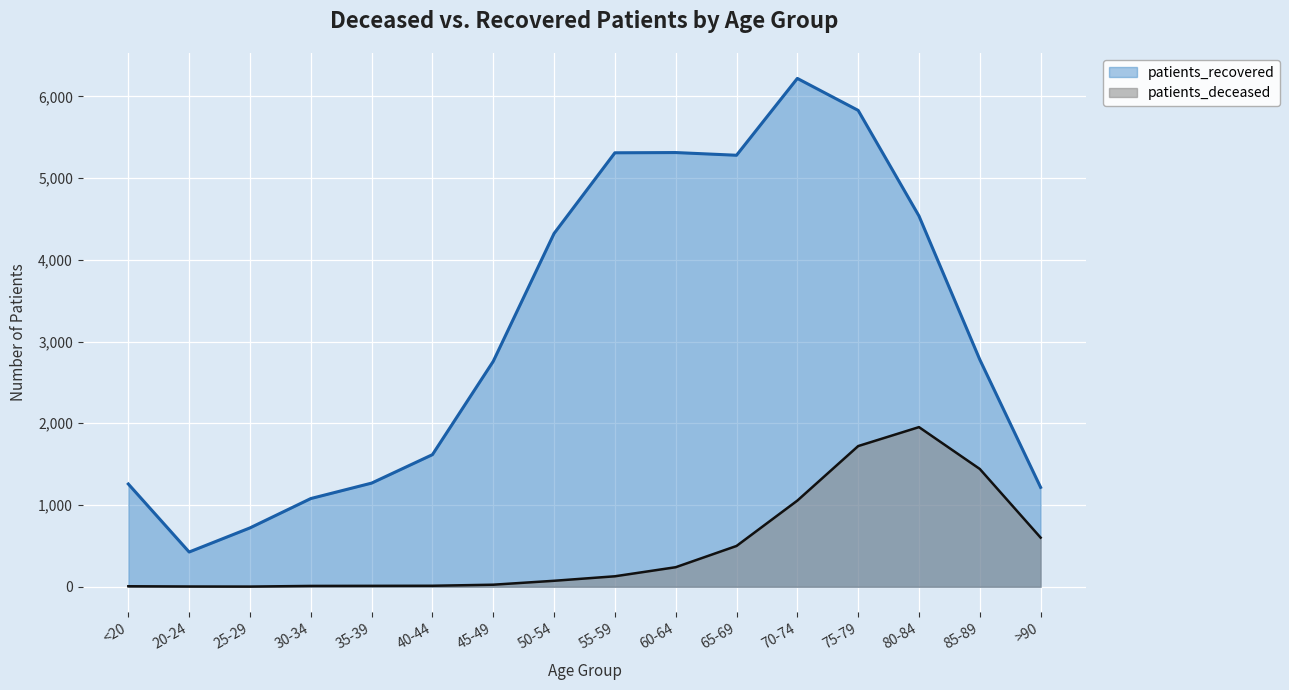

The patients_recovered series shows 326 at 35-39. True or false?

False